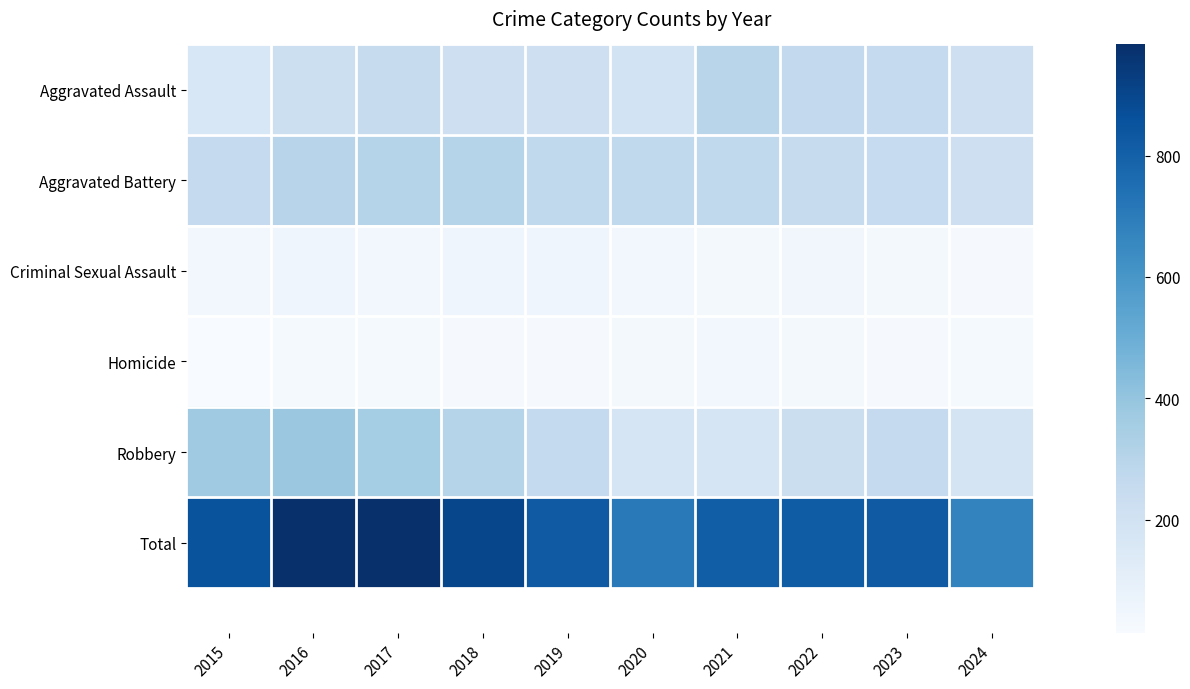

Count the number of categories in the chart.

10